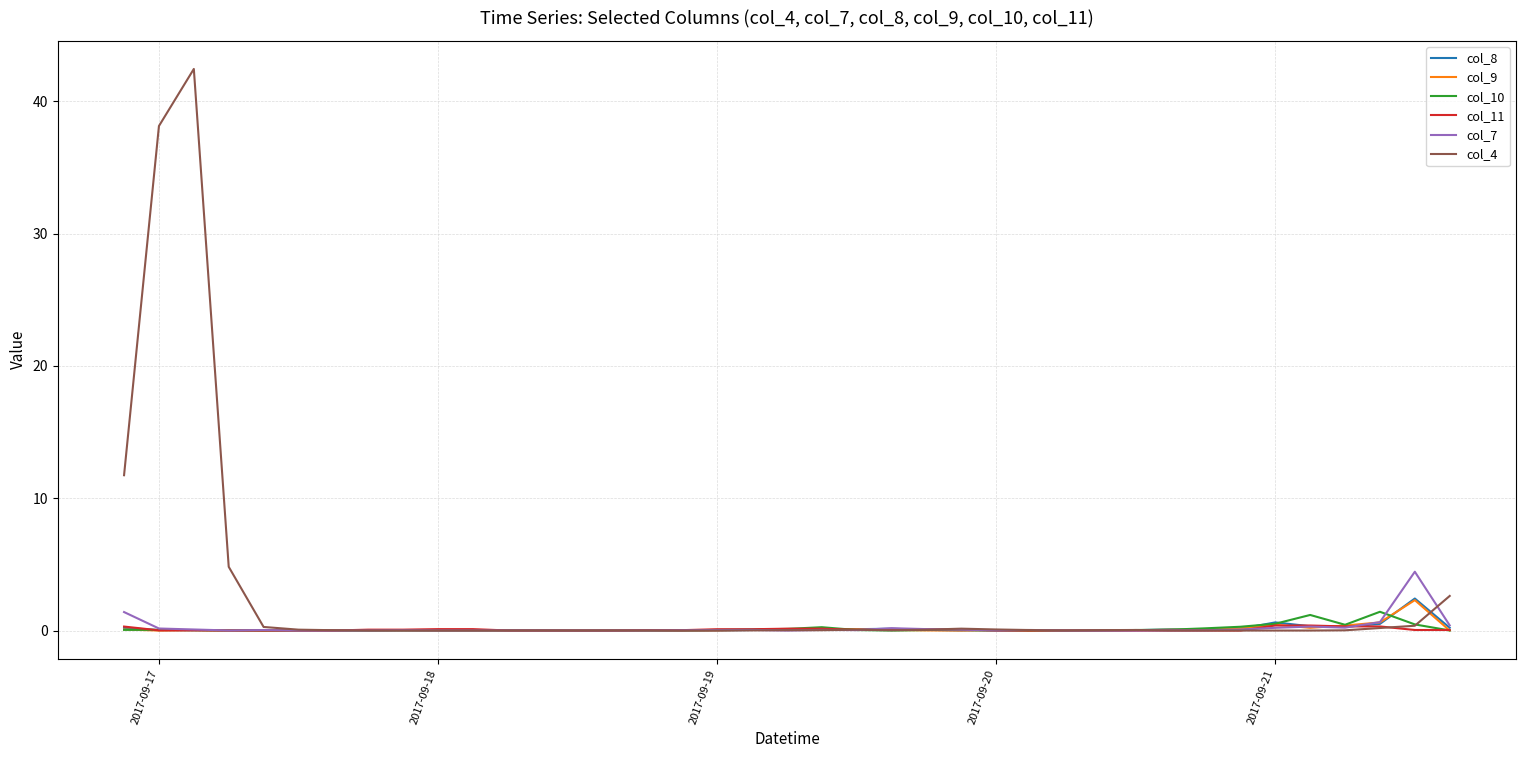

Which series has the largest range (max minus min)?

col_4